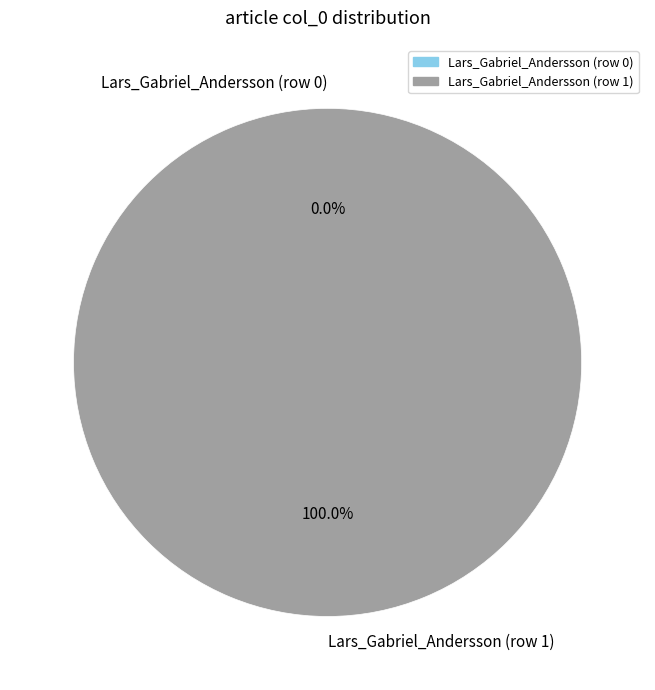

To the nearest percent, what is the average slice percentage?

50%